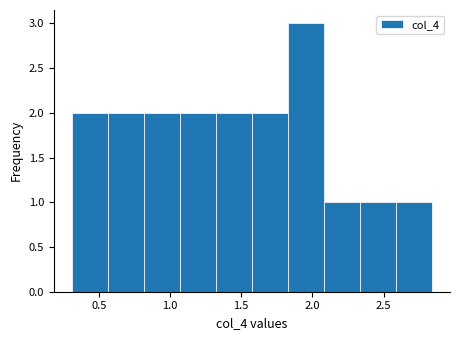

Over which range of the x-axis is the bar tallest?

1.85 to 2.10